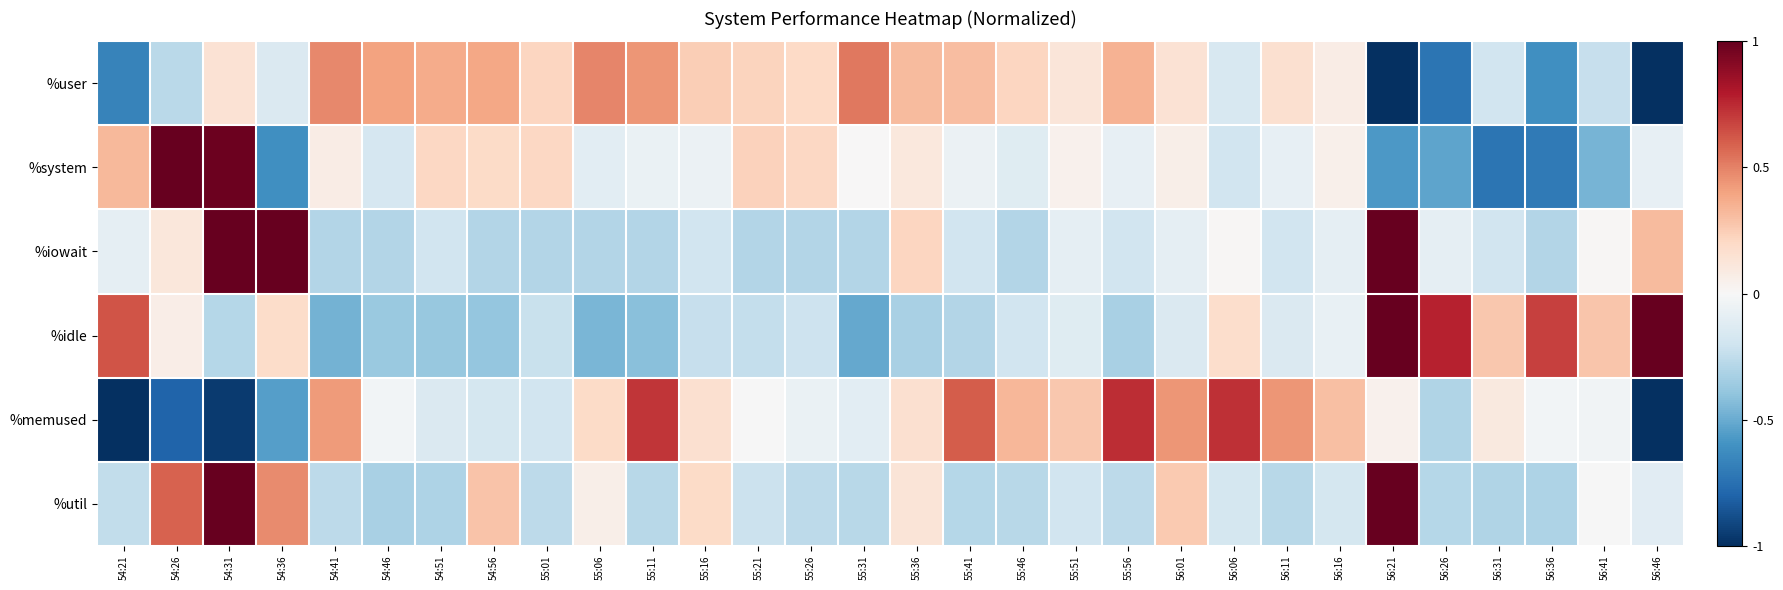

Which series has the largest range (max minus min)?

%memused